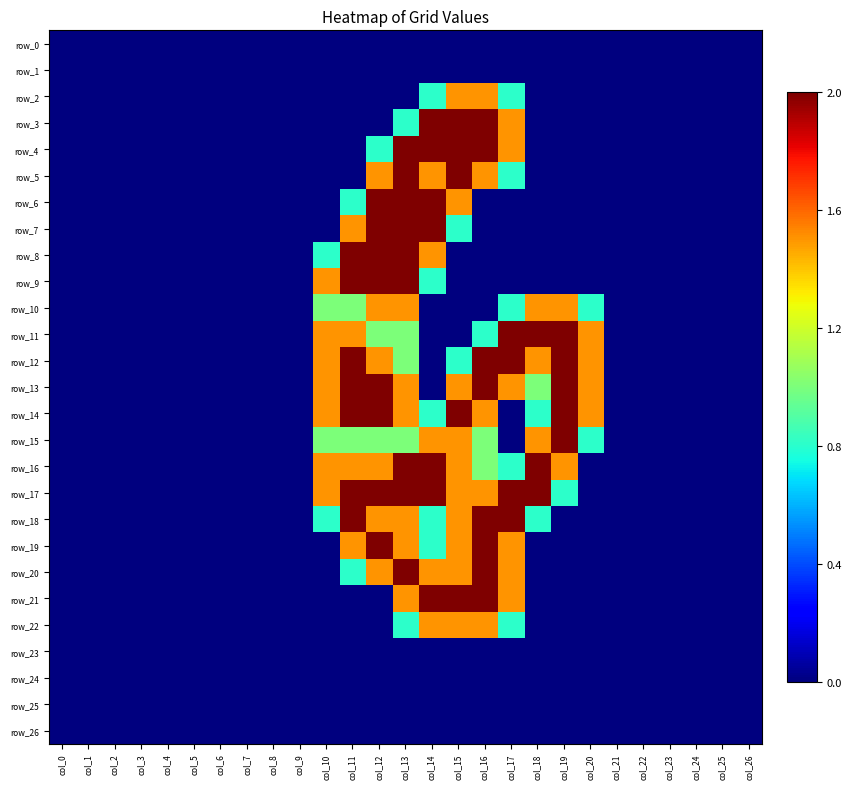

Between col_2 and col_11, which series saw the biggest shift?

row_8